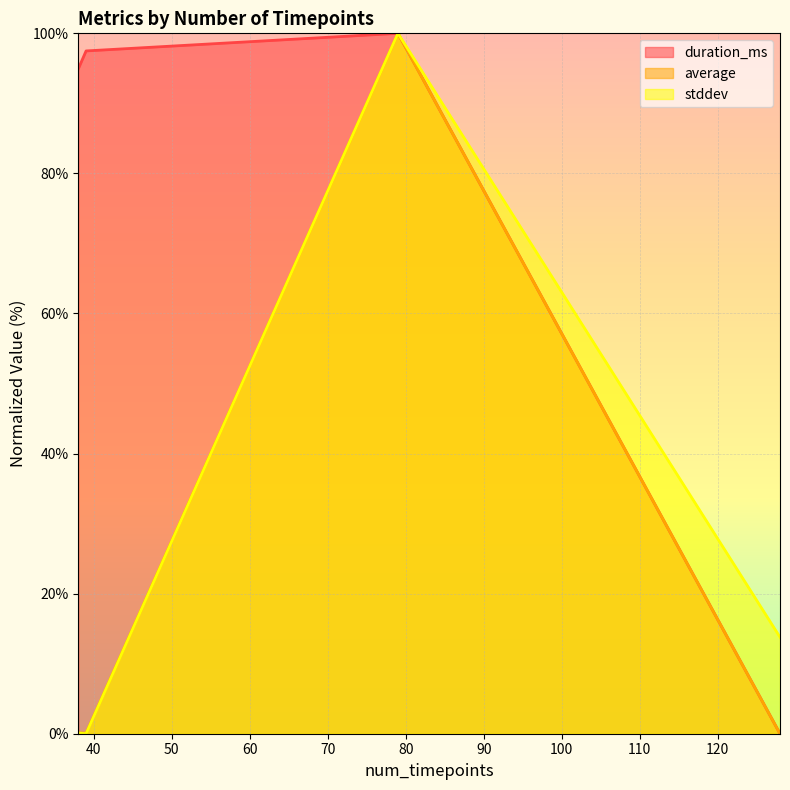

What are all the series names shown in the legend?

duration_ms (line), average (line), stddev (line)